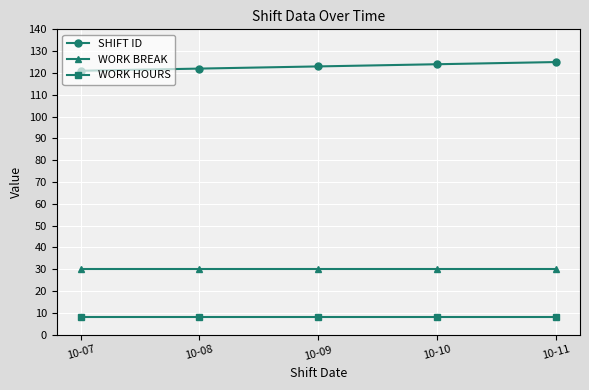

Rank the series at 10-10 from highest to lowest value.

SHIFT ID, WORK BREAK, WORK HOURS